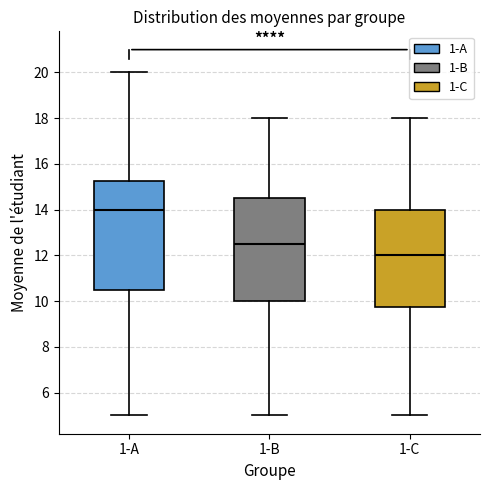

Reading left to right, read every box against the y-axis: the position of its median line, the range the box covers, and the ends of its whiskers. The values are not printed on the chart, so give them approximately, as read against the axis.

1-A: median 14.0, box 10.6 to 15.2, whiskers 5.0 to 20.0
1-B: median 12.6, box 10.0 to 14.6, whiskers 5.0 to 18.0
1-C: median 12.0, box 9.8 to 14.0, whiskers 5.0 to 18.0